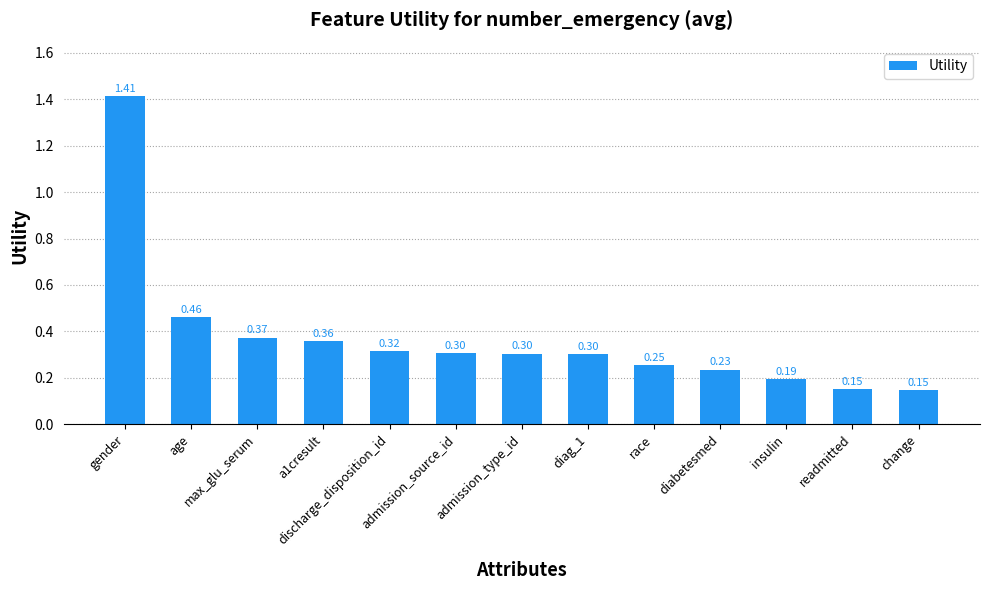

What is the difference between the maximum and second lowest values?

1.3